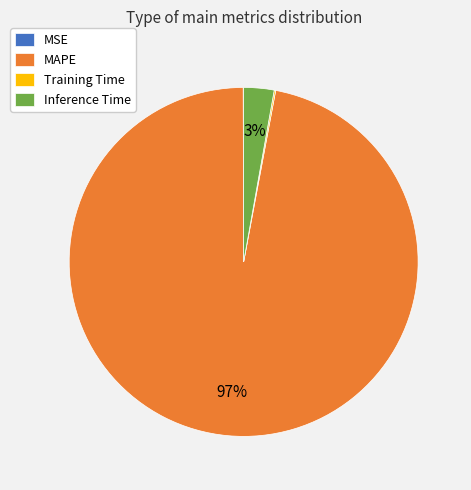

True or false: Inference Time accounts for 3% of the total.

True